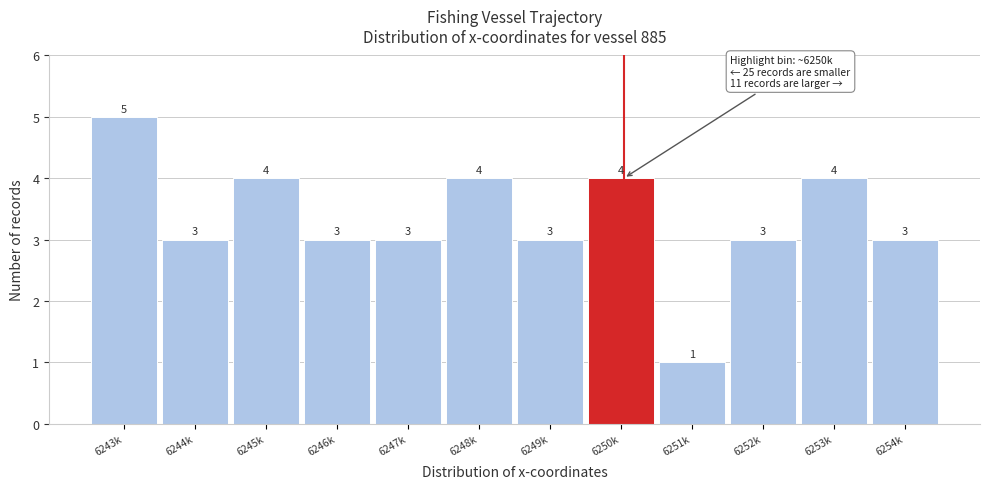

Reading left to right, list all the values displayed in this chart.

6243k=5	6244k=3	6245k=4	6246k=3	6247k=3	6248k=4	6249k=3	6250k=4	6251k=1	6252k=3	6253k=4	6254k=3